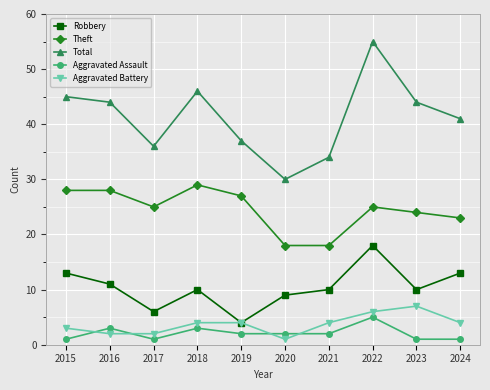

Which category has the highest value in the Robbery series?

2022